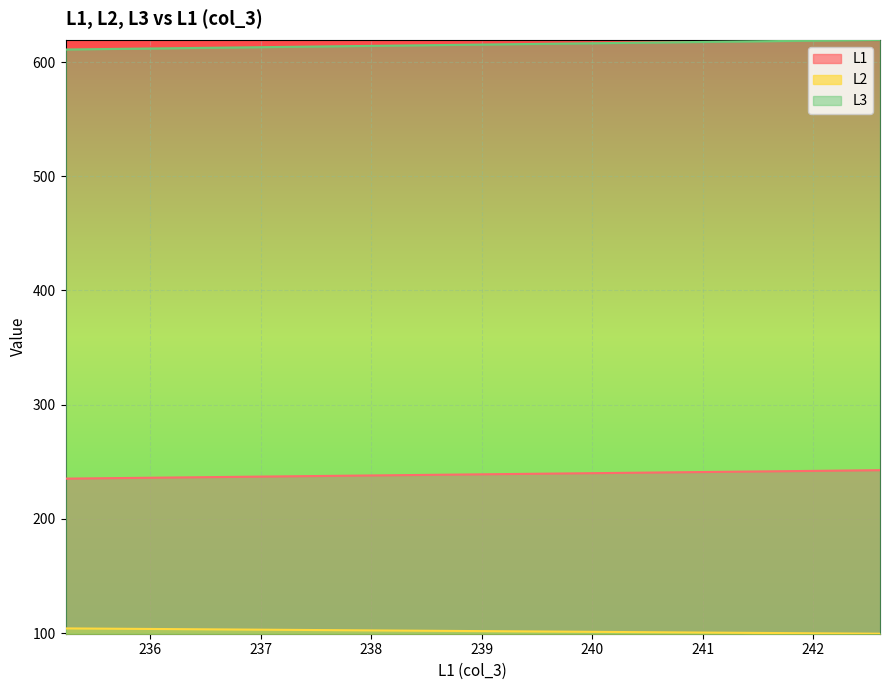

List the series in order of their overall mean, highest first.

L3, L1, L2